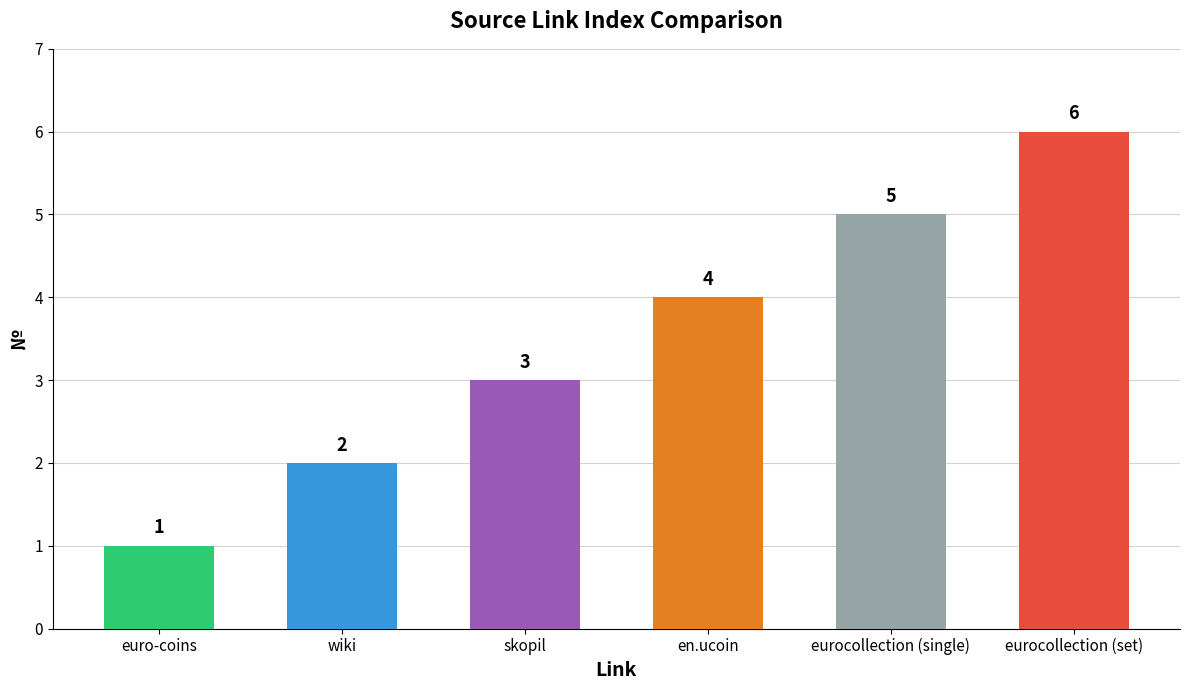

At which category does the chart reach its peak across all series?

eurocollection (set)